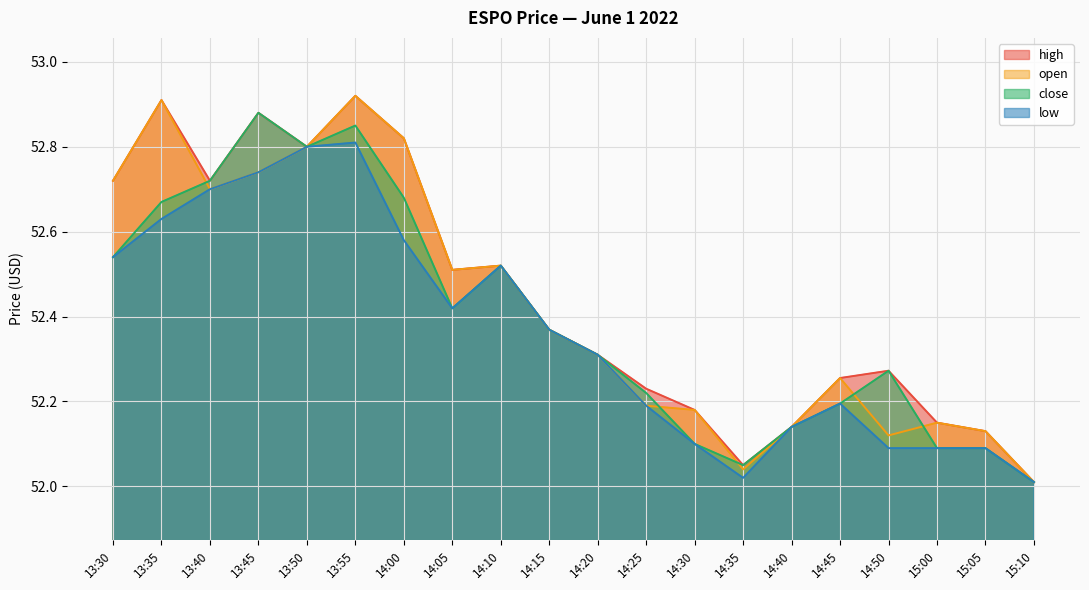

What is the label of the 18th point from the left?

15:00